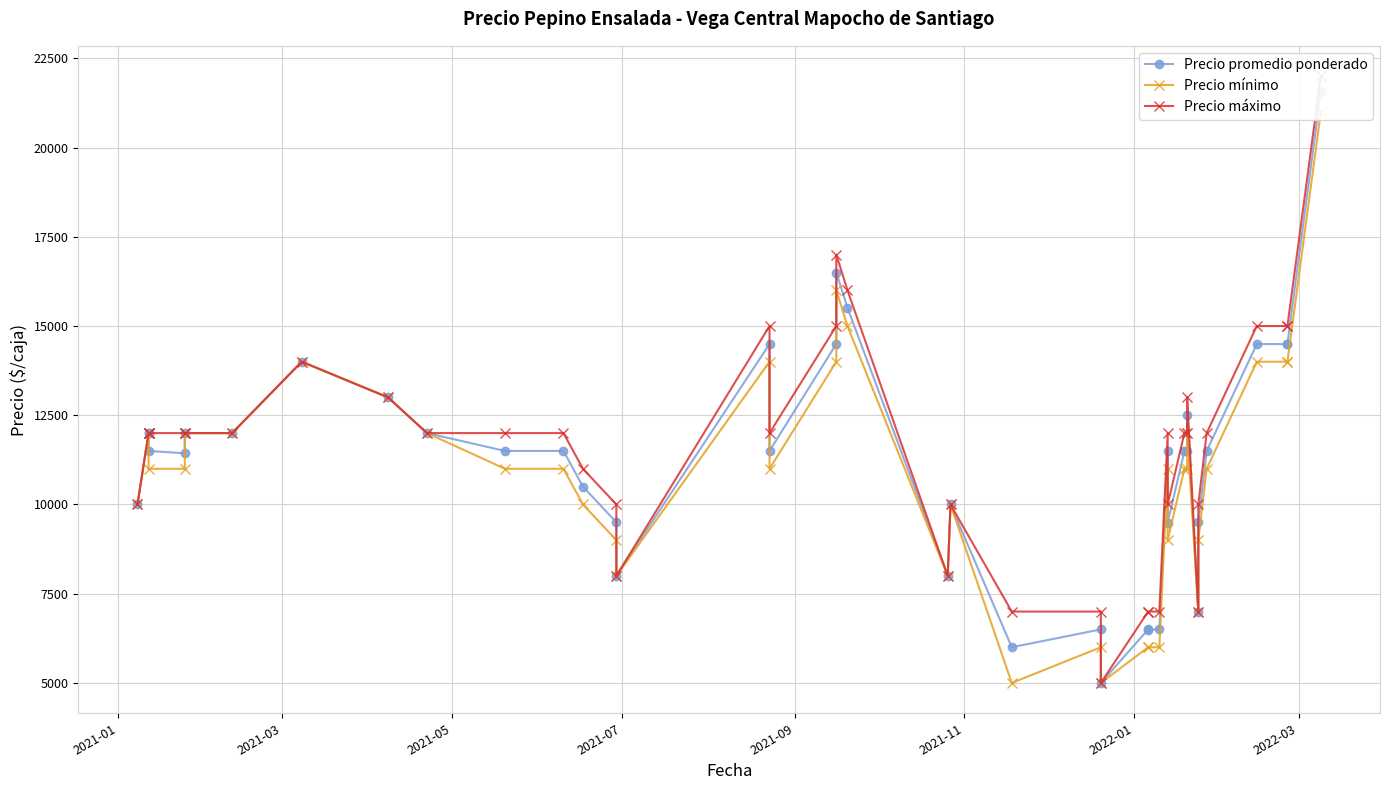

What is the smallest value displayed?

5000